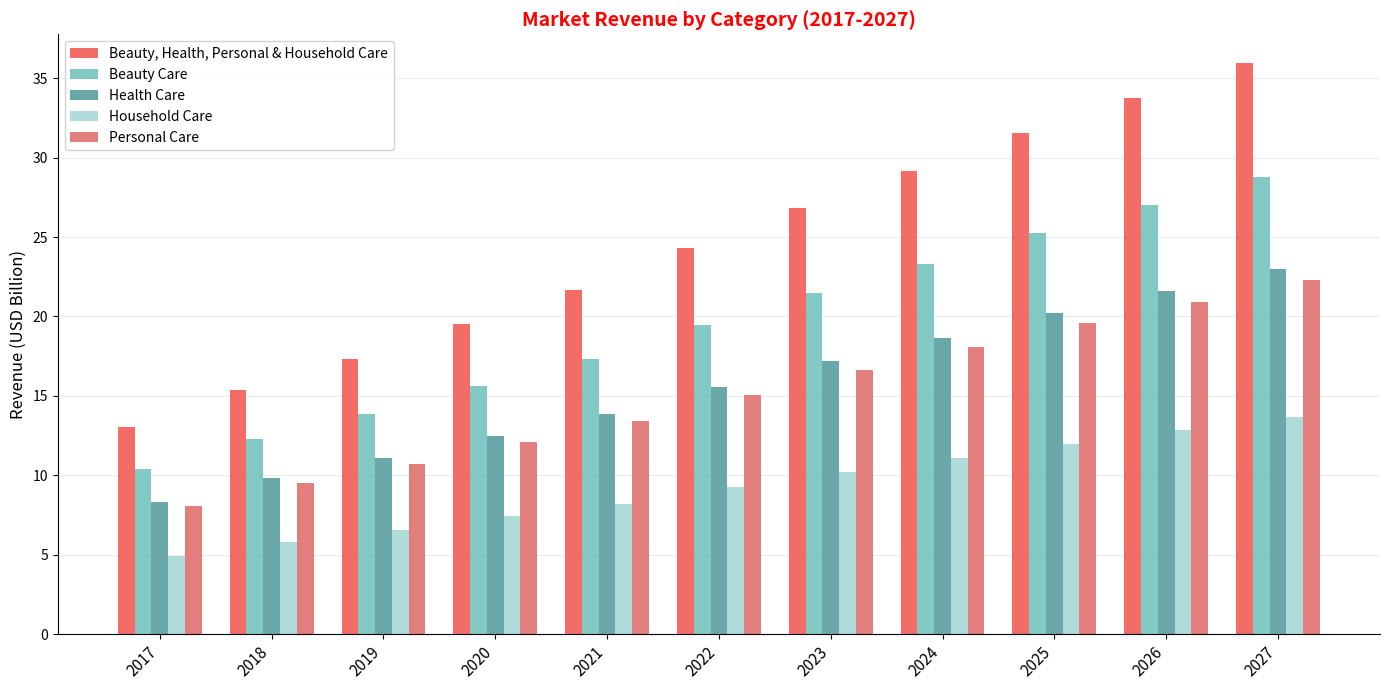

Rank the categories by Beauty, Health, Personal & Household Care value from lowest to highest.

2017, 2018, 2019, 2020, 2021, 2022, 2023, 2024, 2025, 2026, 2027